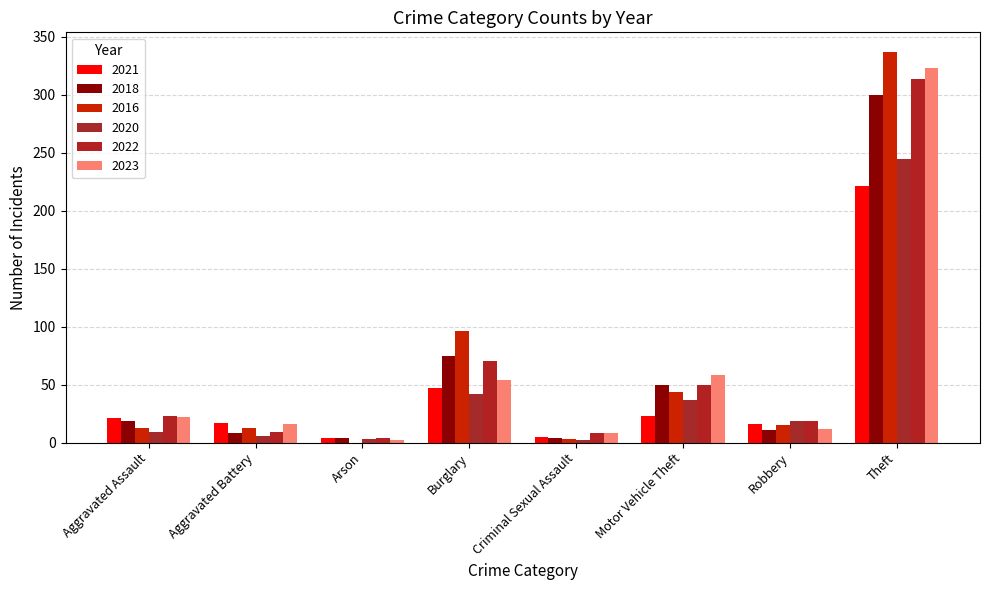

Which series has the widest spread of values?

2016